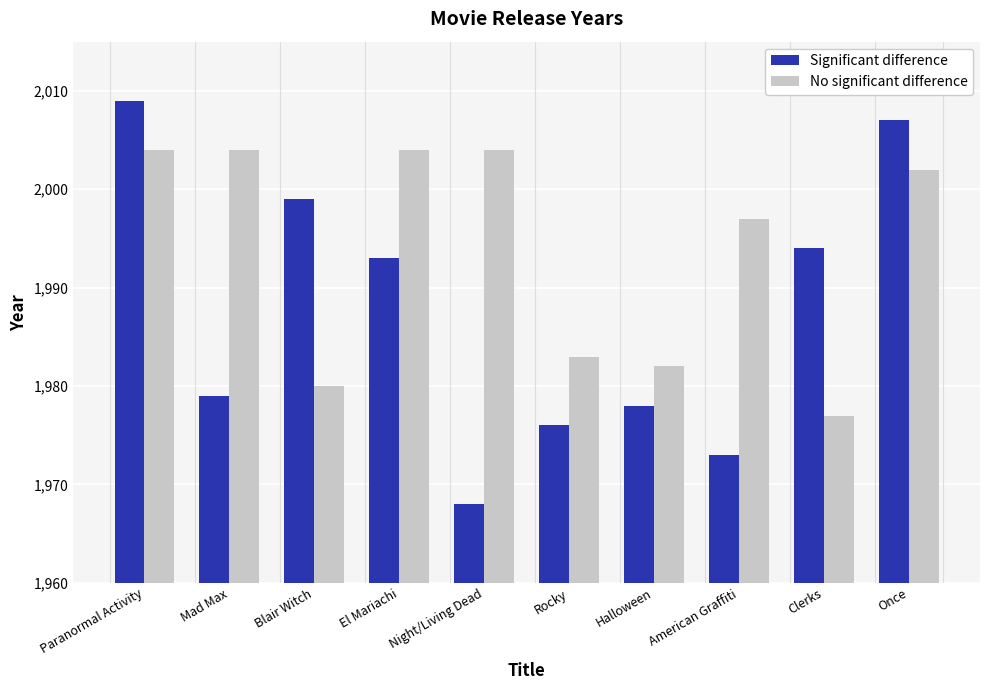

What is the total value across all series at Night/Living Dead?

3972